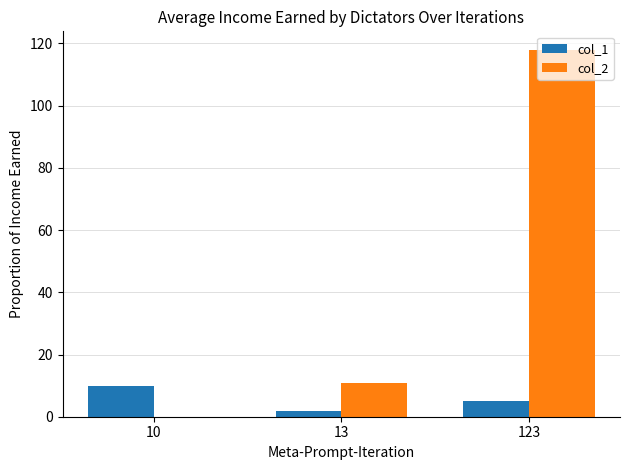

What is the difference between the col_1 values at 123 and 13?

3